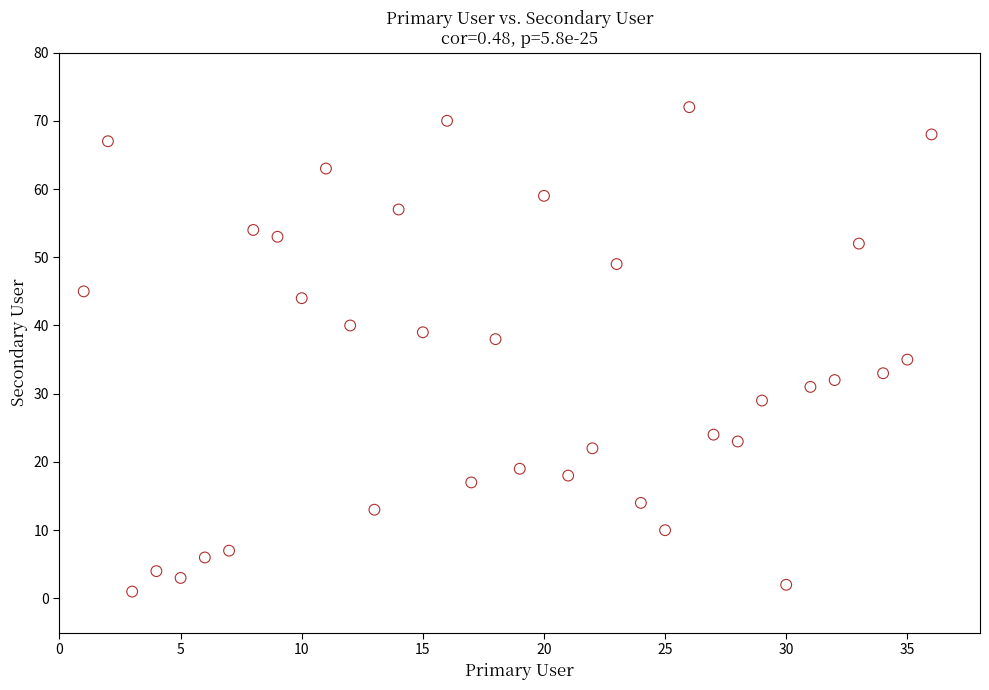

What is the range of Y values (max minus min)?

71